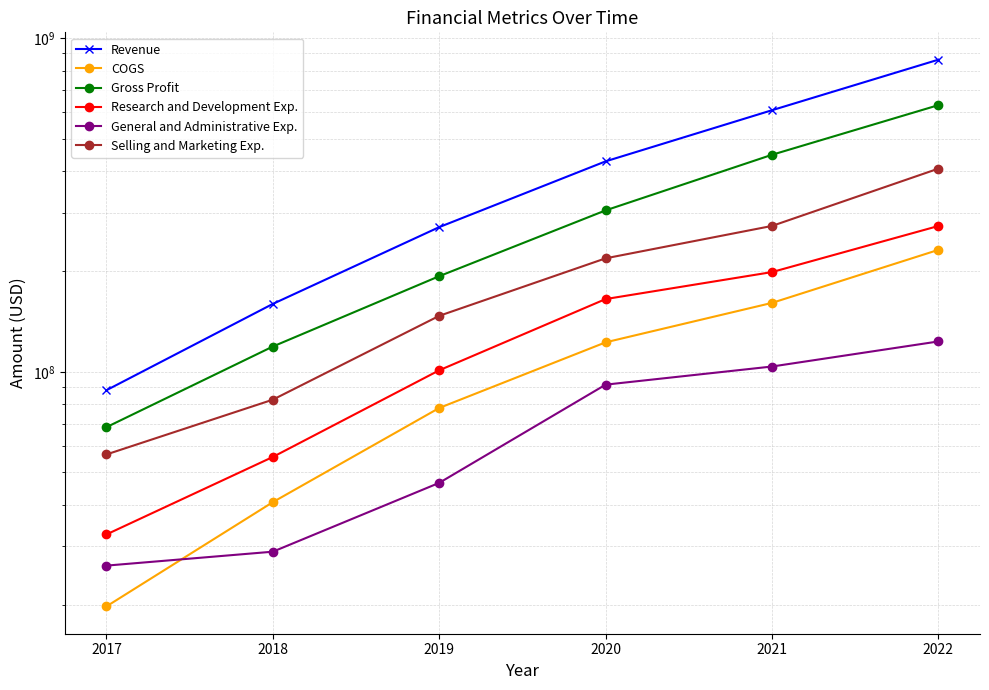

Reading left to right, transcribe all the data shown in this chart.

Revenue: 2017=88177000	2018=159935000	2019=271653000	2020=427620000	2021=608489000	2022=862374000
COGS: 2017=19845000	2018=40740000	2019=78010000	2020=122690000	2021=161054000	2022=232194000
Gross Profit: 2017=68332000	2018=119195000	2019=193643000	2020=304930000	2021=447435000	2022=630180000
Research and Development Exp.: 2017=32601000	2018=55641000	2019=101167000	2020=165370000	2021=199203000	2022=273761000
General and Administrative Exp.: 2017=26291000	2018=28942000	2019=46536000	2020=91625000	2021=103833000	2022=123441000
Selling and Marketing Exp.: 2017=56612000	2018=82606000	2019=147296000	2020=219040000	2021=273877000	2022=406658000